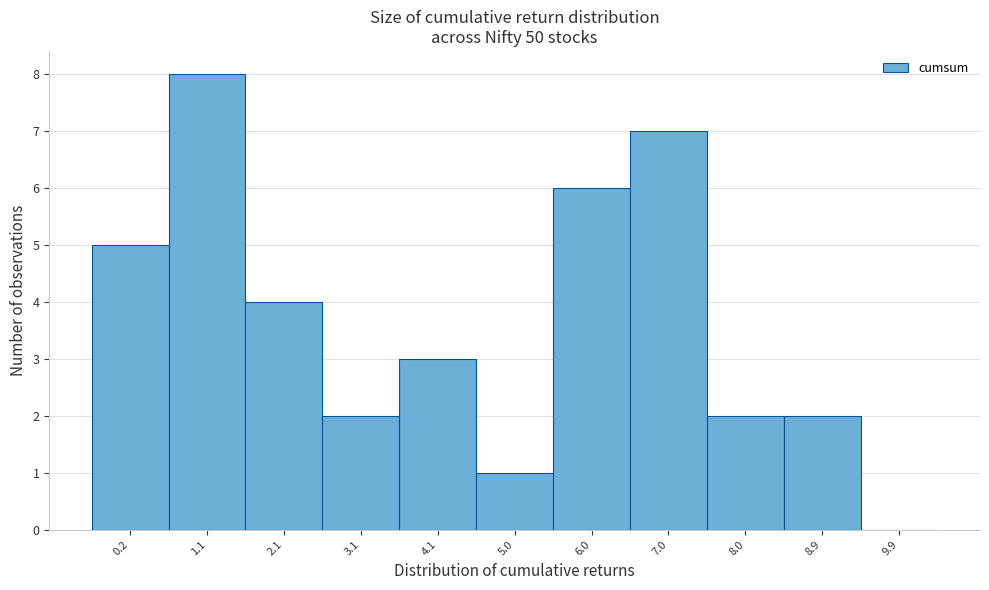

Reading left to right, transcribe all the data shown in this chart.

0.2=5	1.1=8	2.1=4	3.1=2	4.1=3	5.0=1	6.0=6	7.0=7	8.0=2	8.9=2	9.9=0